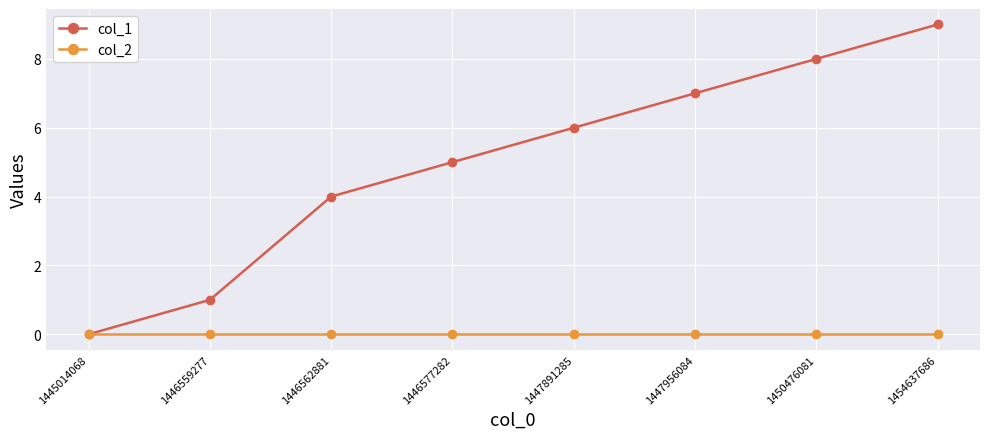

Which category has the highest value across all series?

1454637686